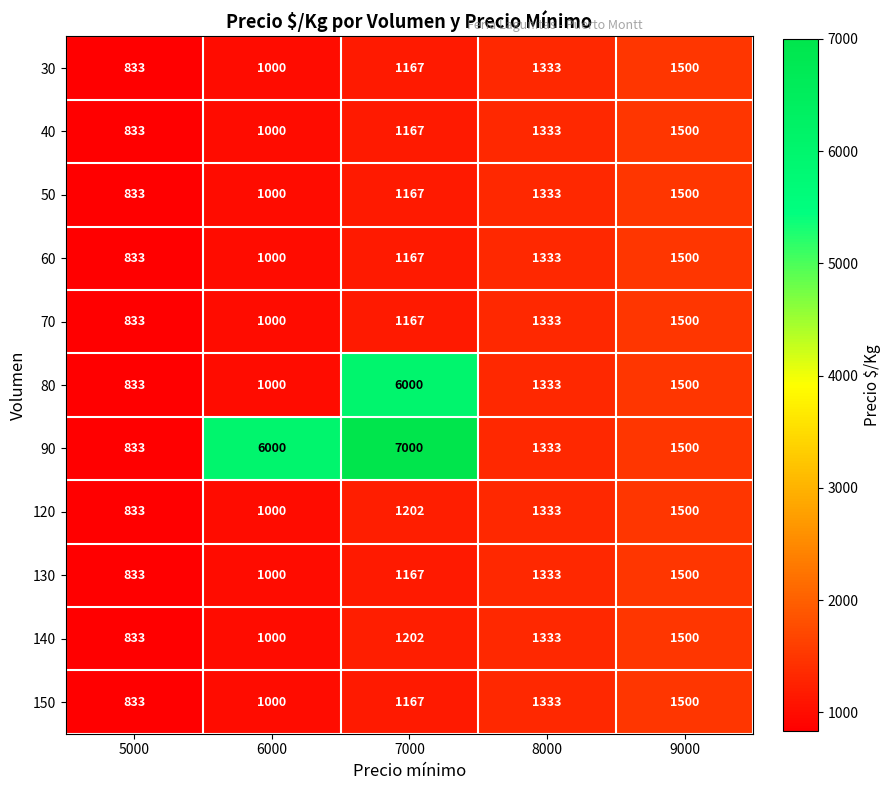

List the labels in order of 90 value, smallest first.

5000, 8000, 9000, 6000, 7000